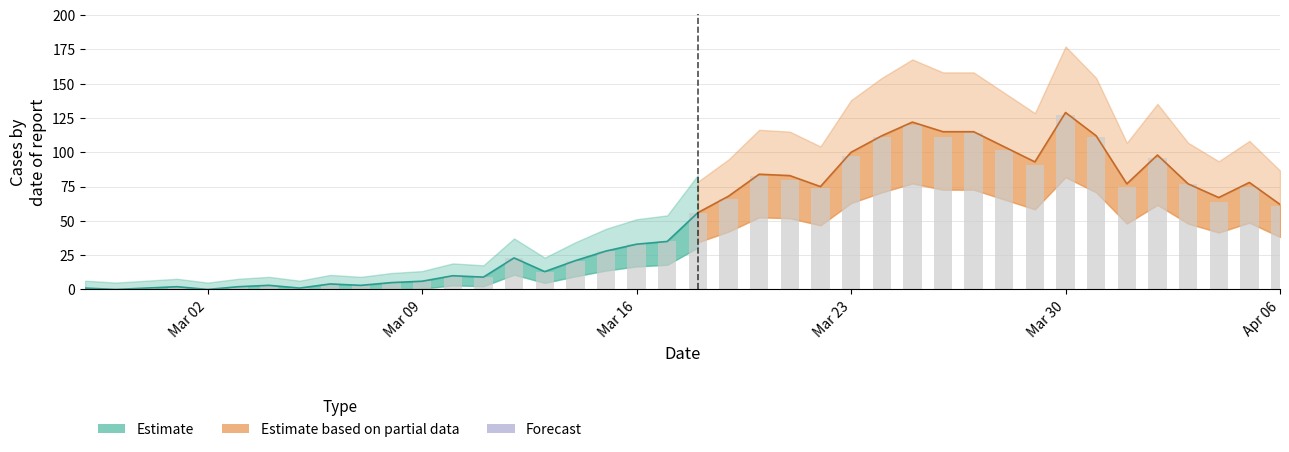

What is the label of the 8th bar from the left?

2020-03-05